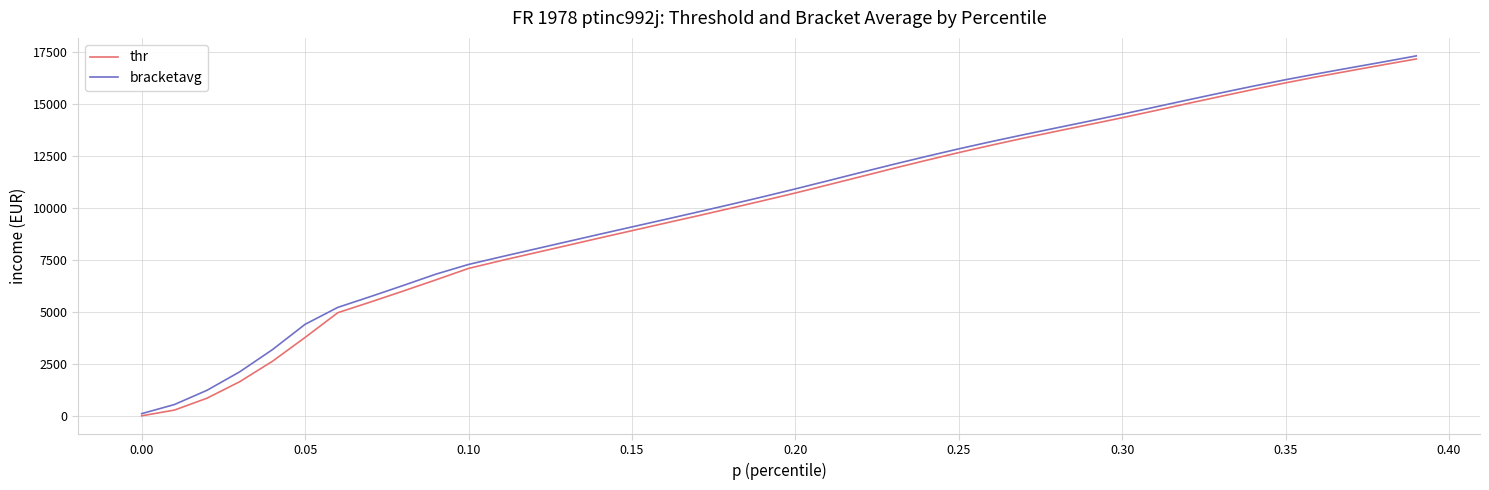

What is the greatest value displayed?

17313.6